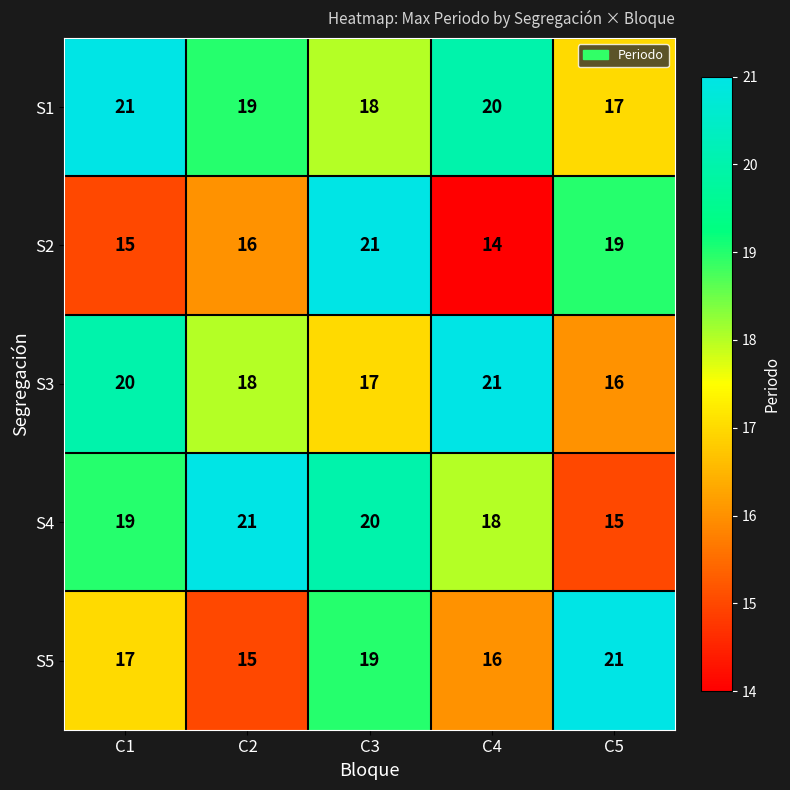

At how many categories does at least one series exceed 19?

5